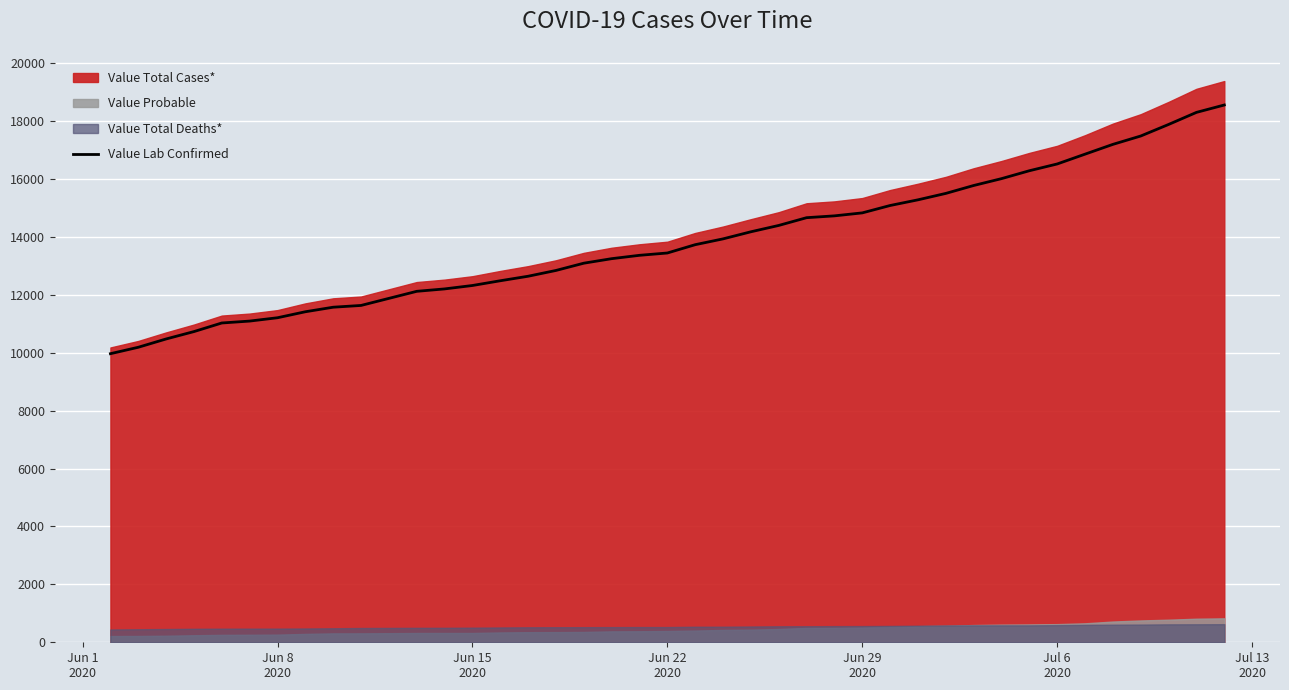

What is the lowest value of the Value Lab Confirmed series?

9970